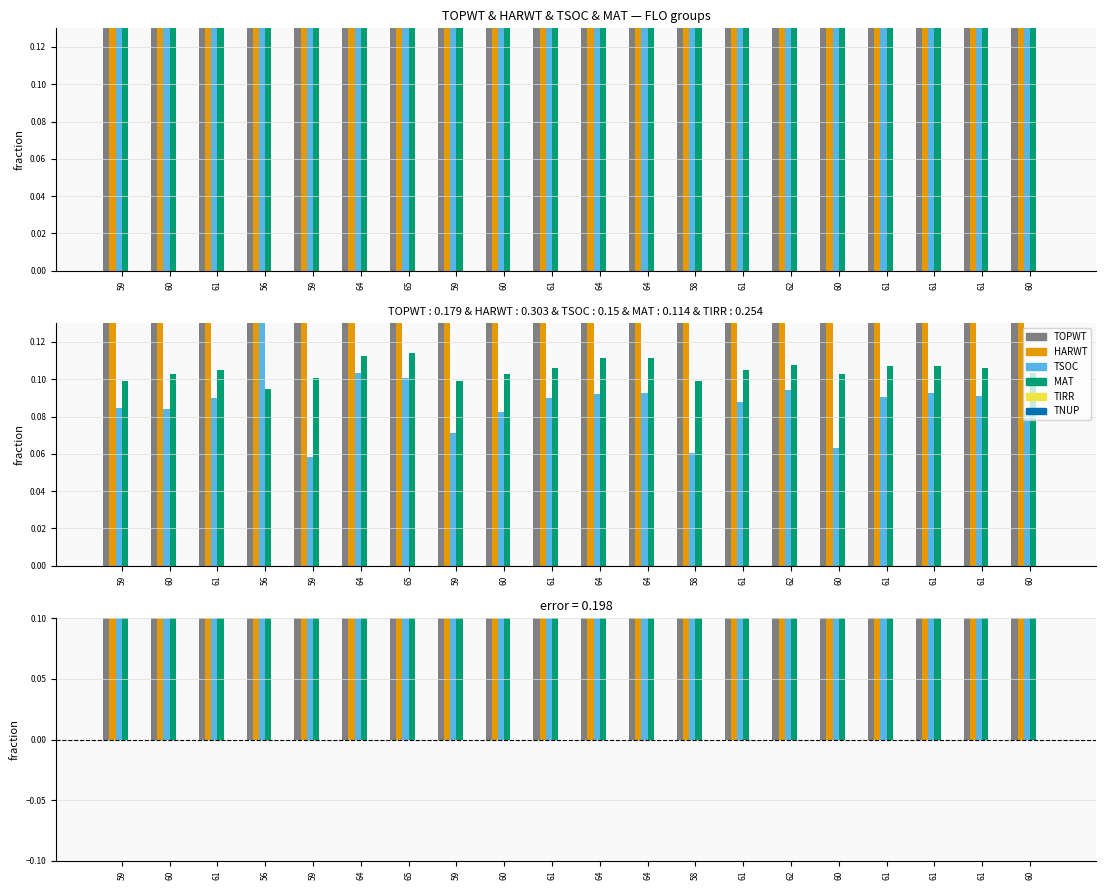

What is the difference between the maximum and minimum values in the HARWT series?

0.1